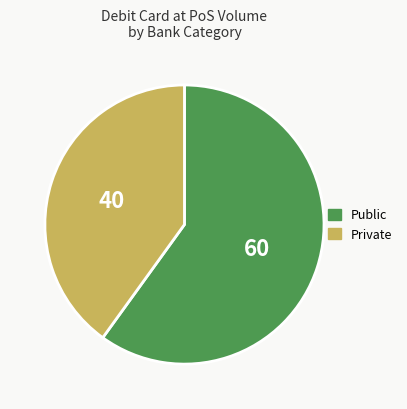

Is there a majority slice in this chart?

Yes